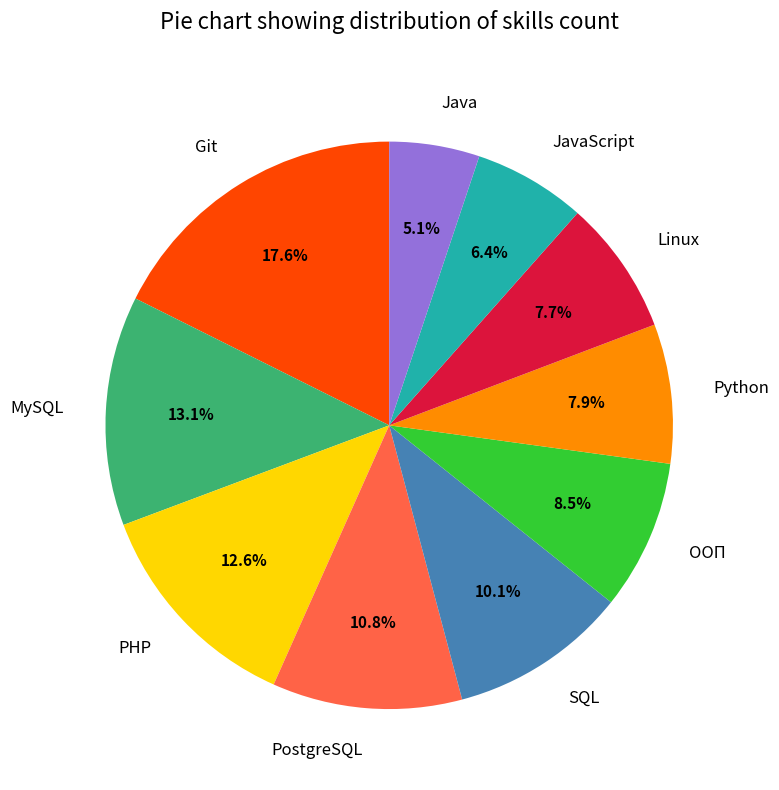

What percentage is NOT represented by JavaScript?

93.6%